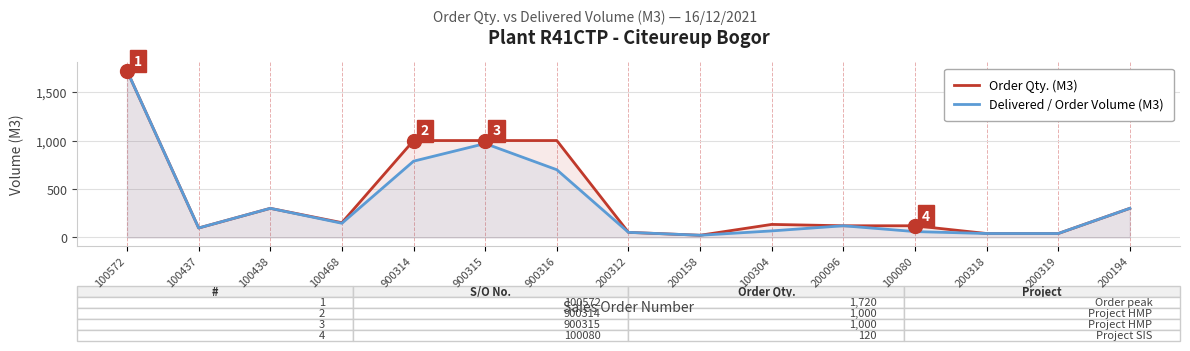

Which series has the largest range (max minus min)?

Order Qty. (M3)